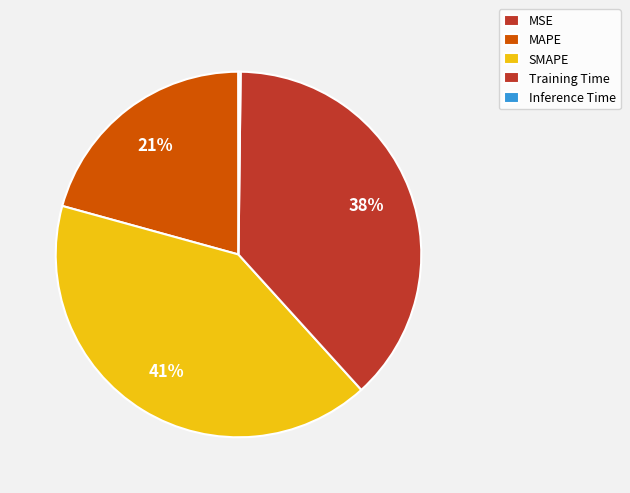

Is there any slice that represents more than half of the pie?

No